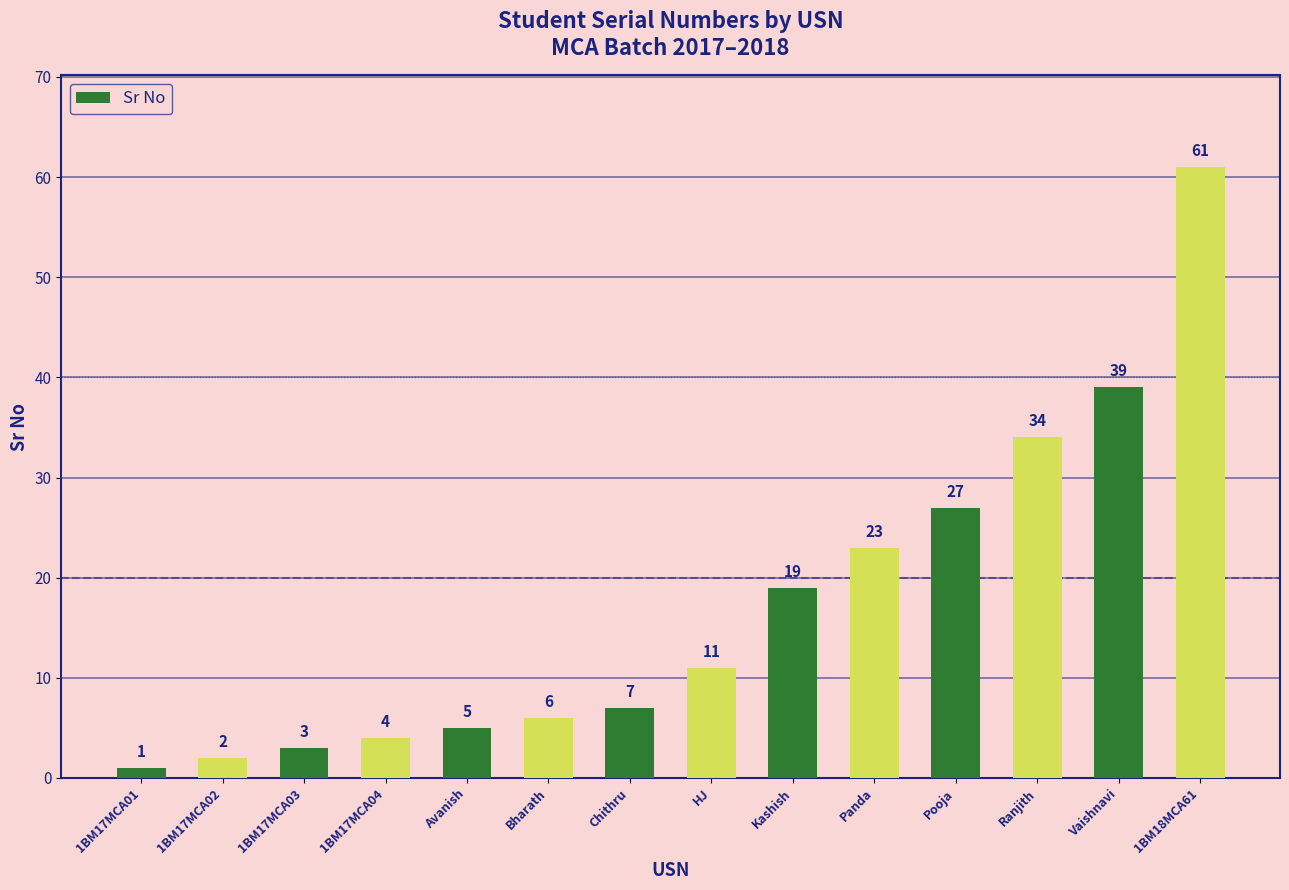

True or false: the data shows 2 at Chithru.

False